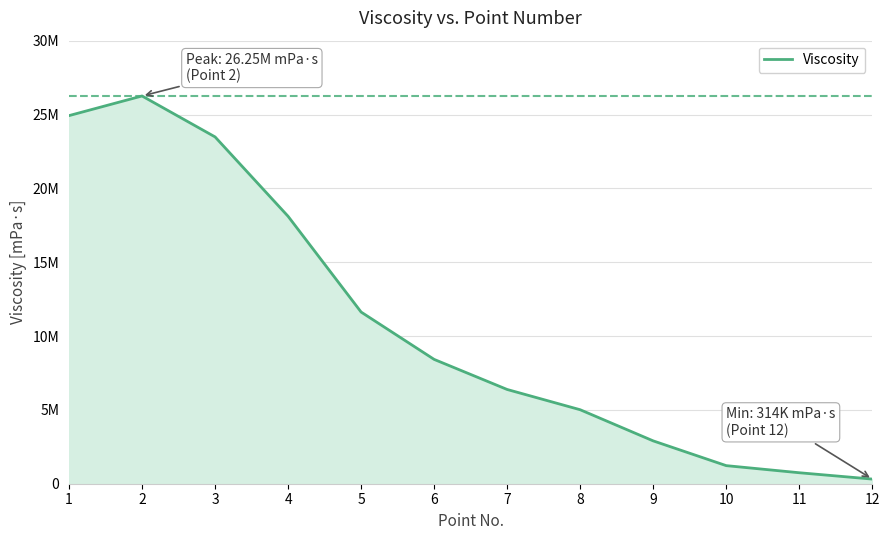

Is this an area chart (filled region under the line)?

Yes